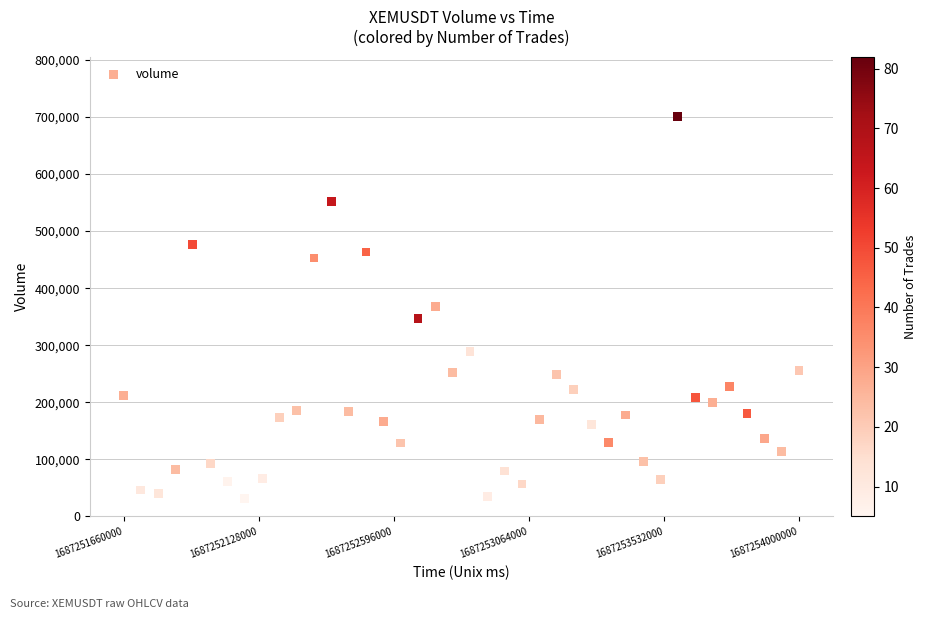

What is the range of Y values (max minus min)?

668495